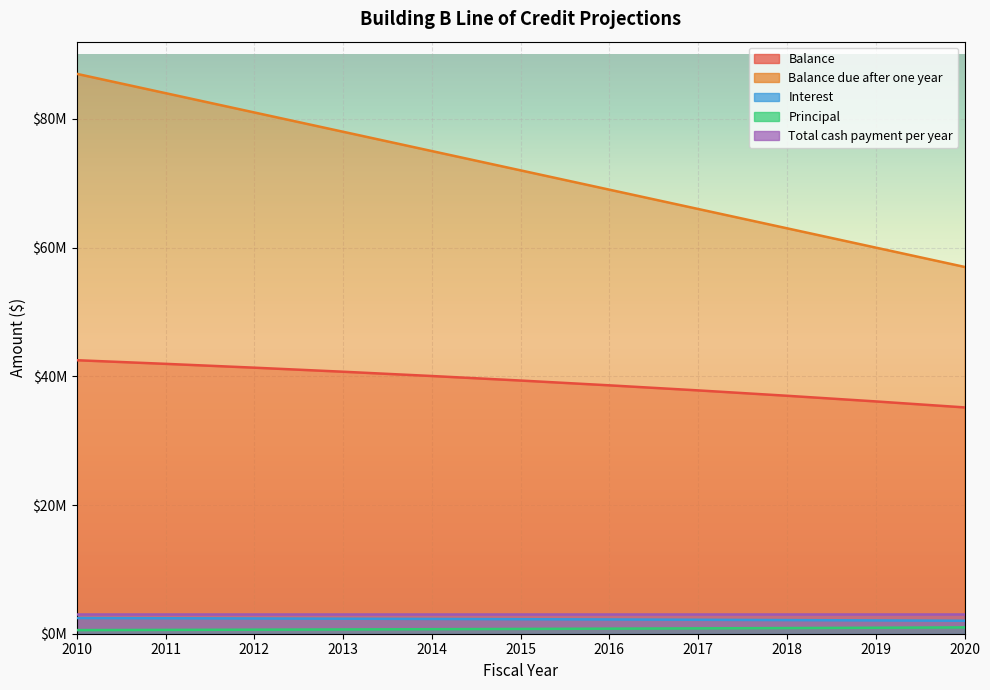

What is the total value across all series at 2019?

99097602.7